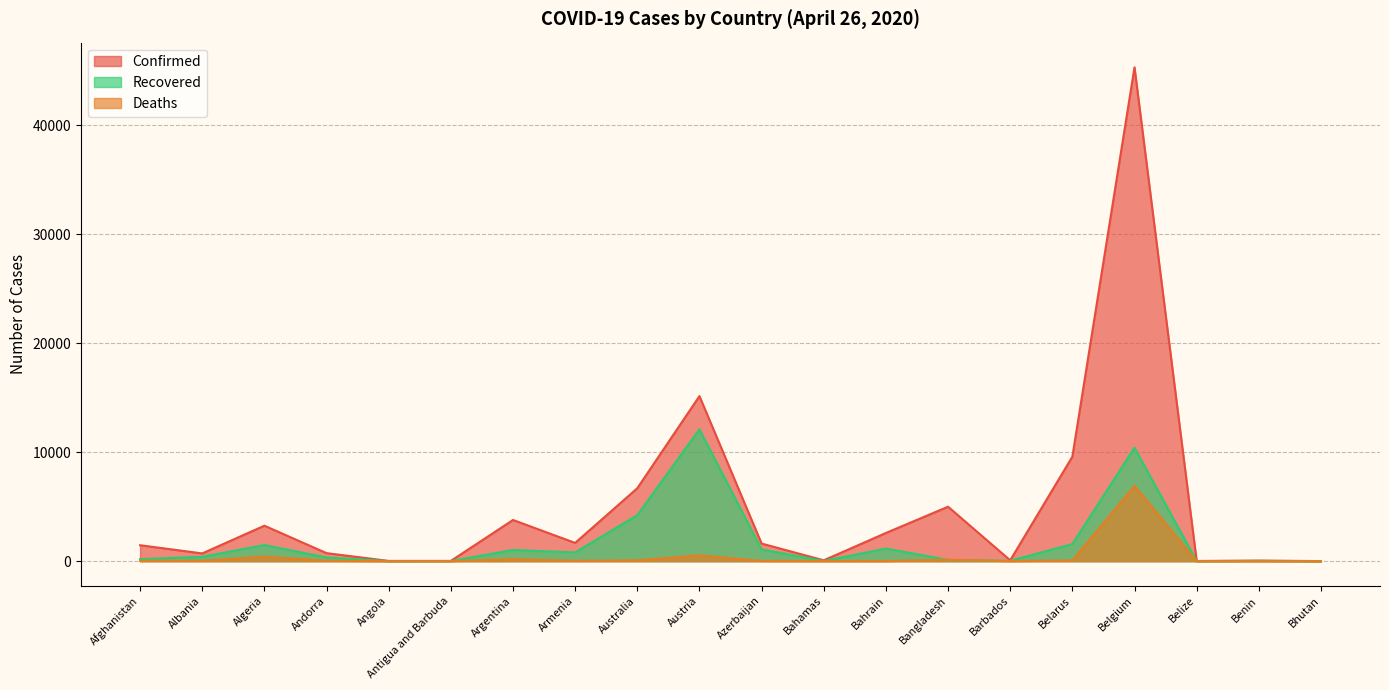

Read the Deaths value at Armenia.

28